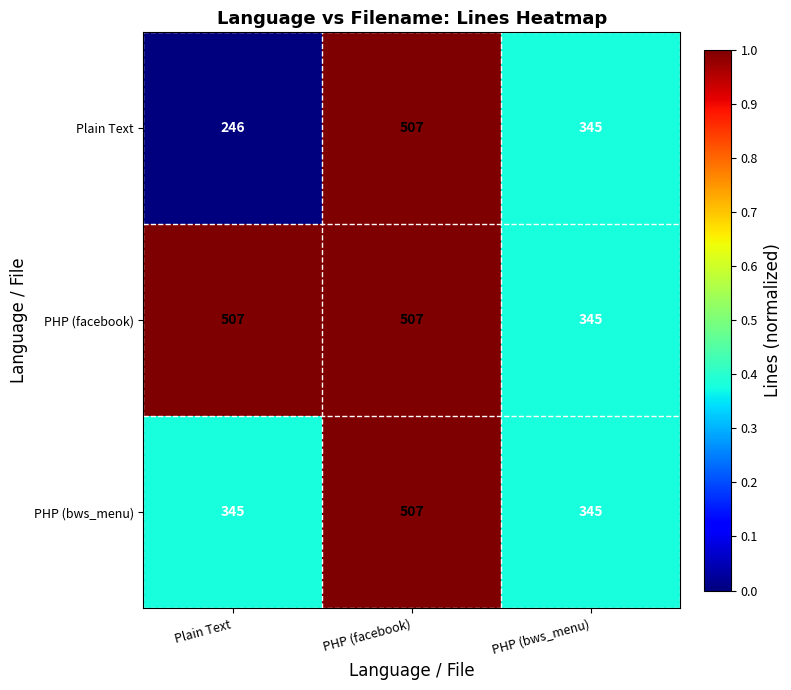

The PHP (bws_menu) series shows 507 at PHP (facebook). True or false?

True